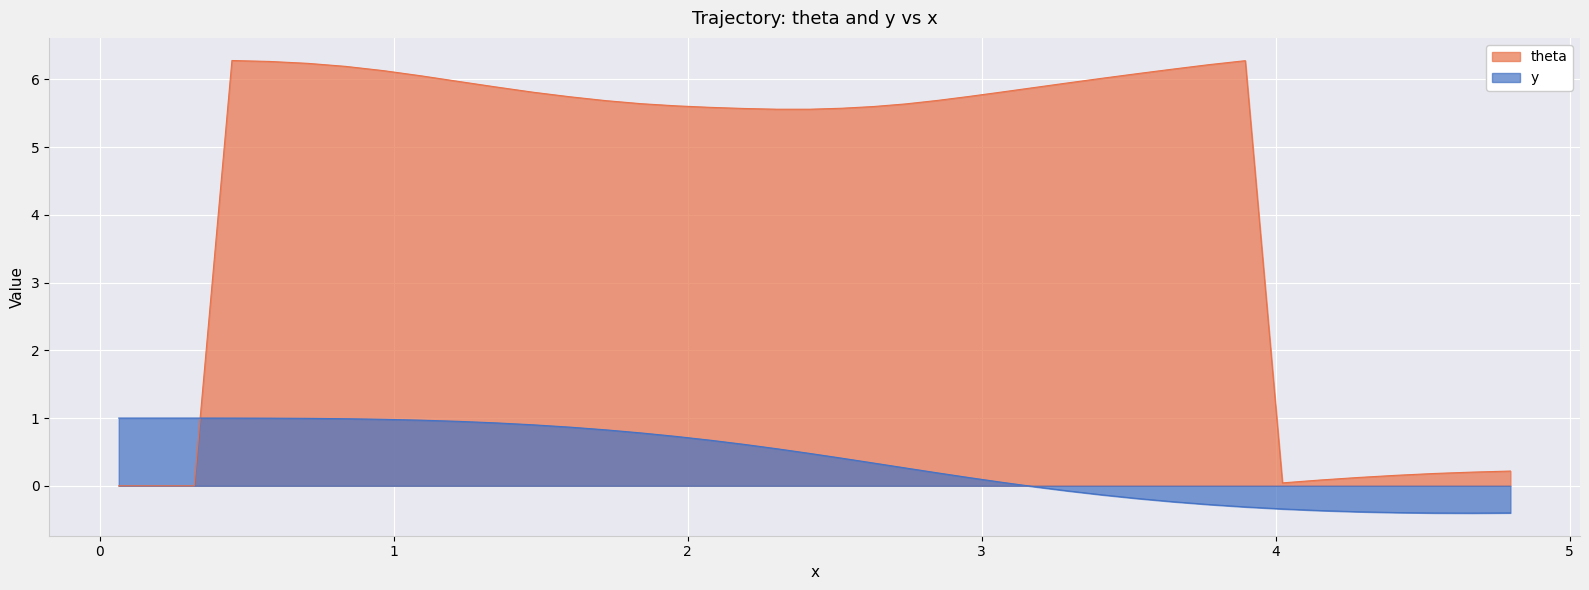

True or false: y and theta intersect in this chart.

True